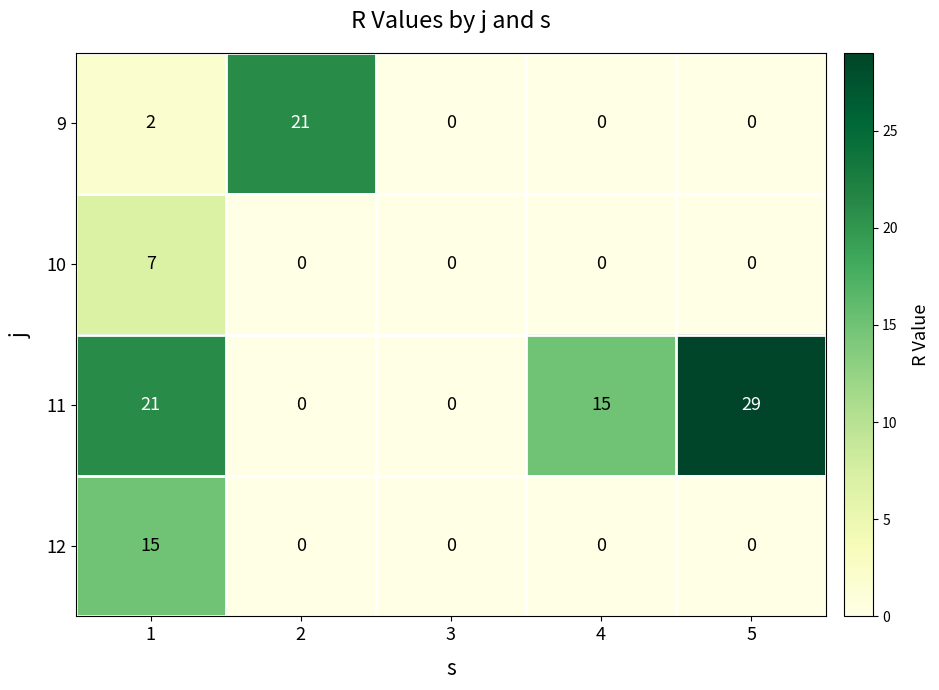

Count the number of data series in this chart.

4